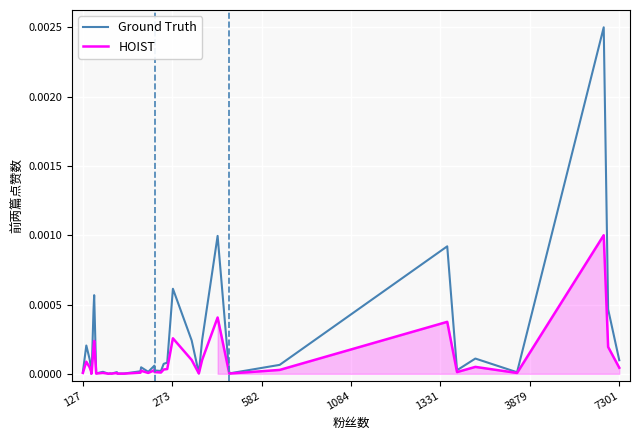

True or false: Ground Truth and HOIST cross at least once.

False